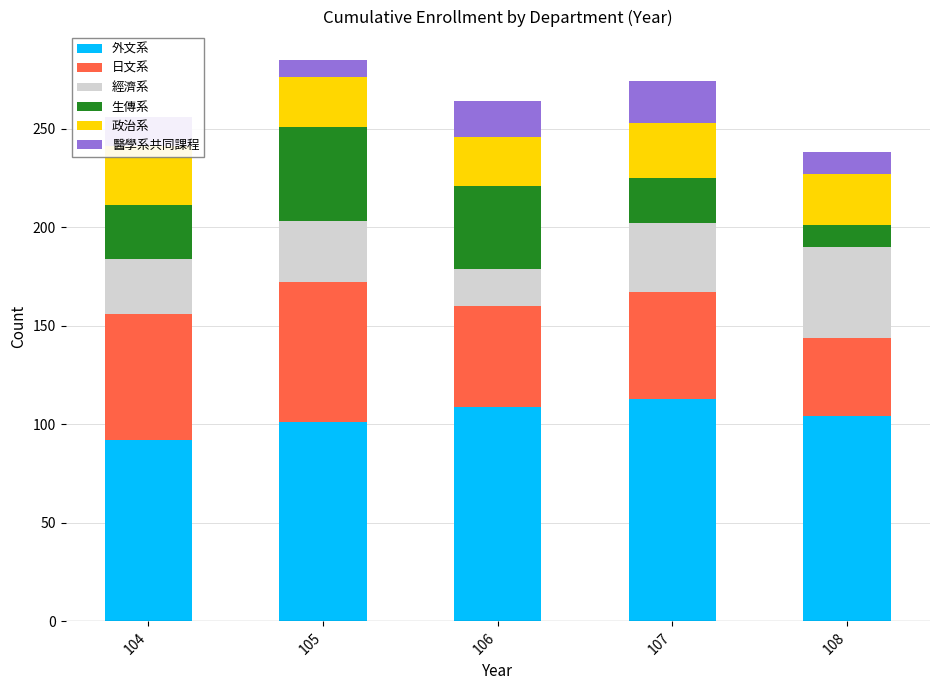

How many bars are there in each group?

6